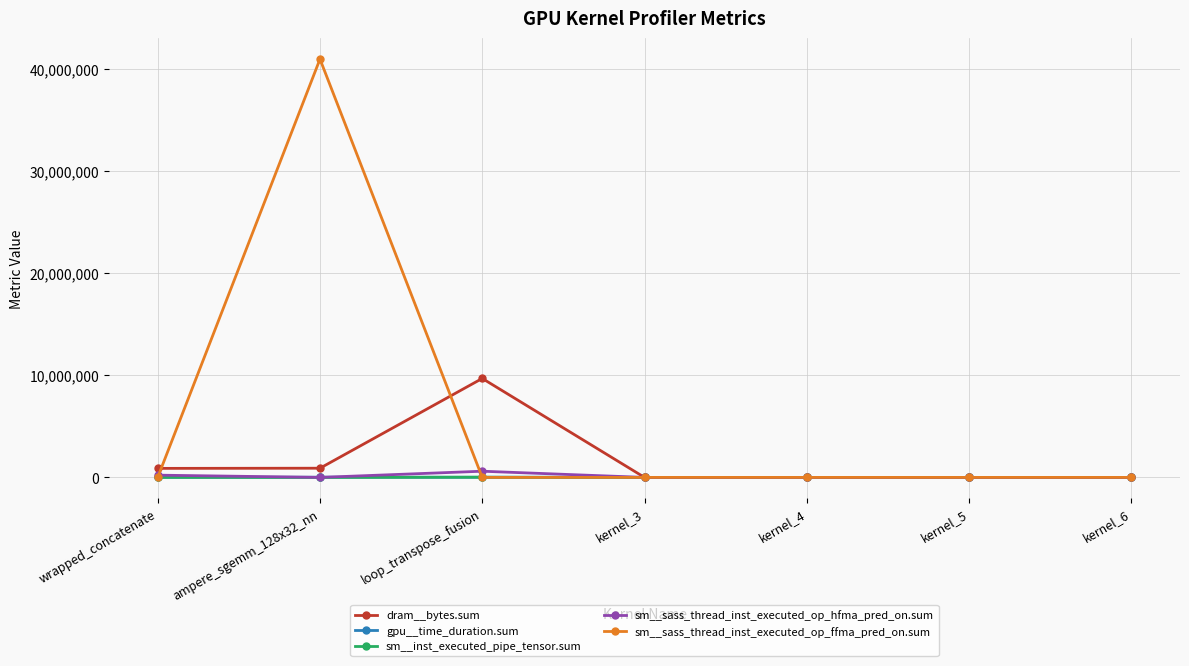

Which series has the largest total across all categories?

sm__sass_thread_inst_executed_op_ffma_pred_on.sum